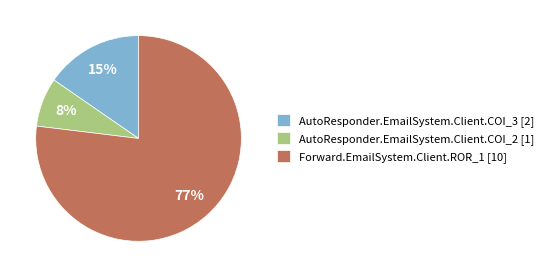

Do AutoResponder.EmailSystem.Client.COI_3 [2] and AutoResponder.EmailSystem.Client.COI_2 [1] together represent more than half of the pie?

No